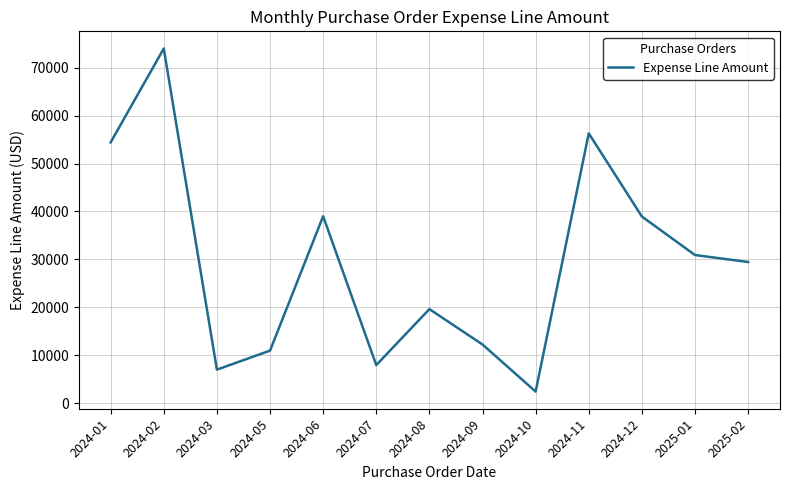

What is the average value?

29472.7